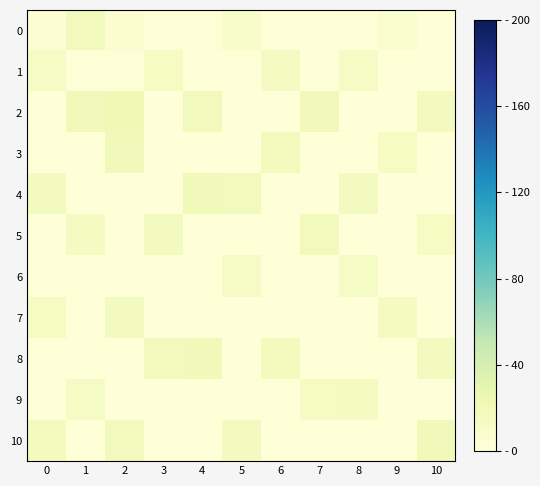

What is the smallest value displayed?

1